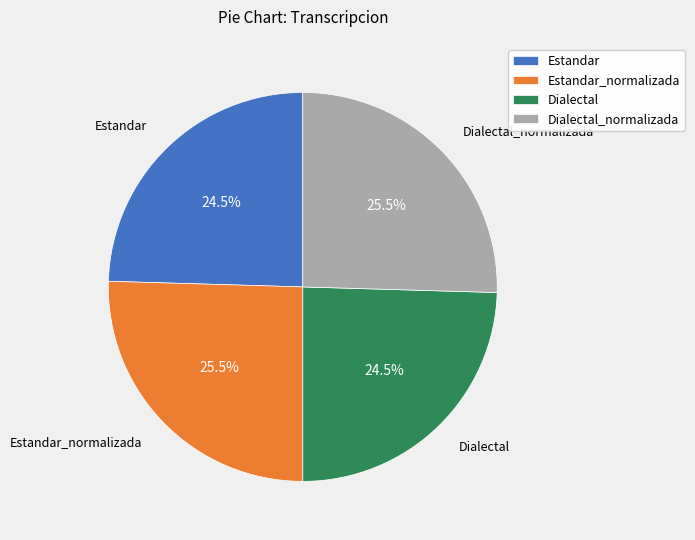

Does any single category account for the majority?

No